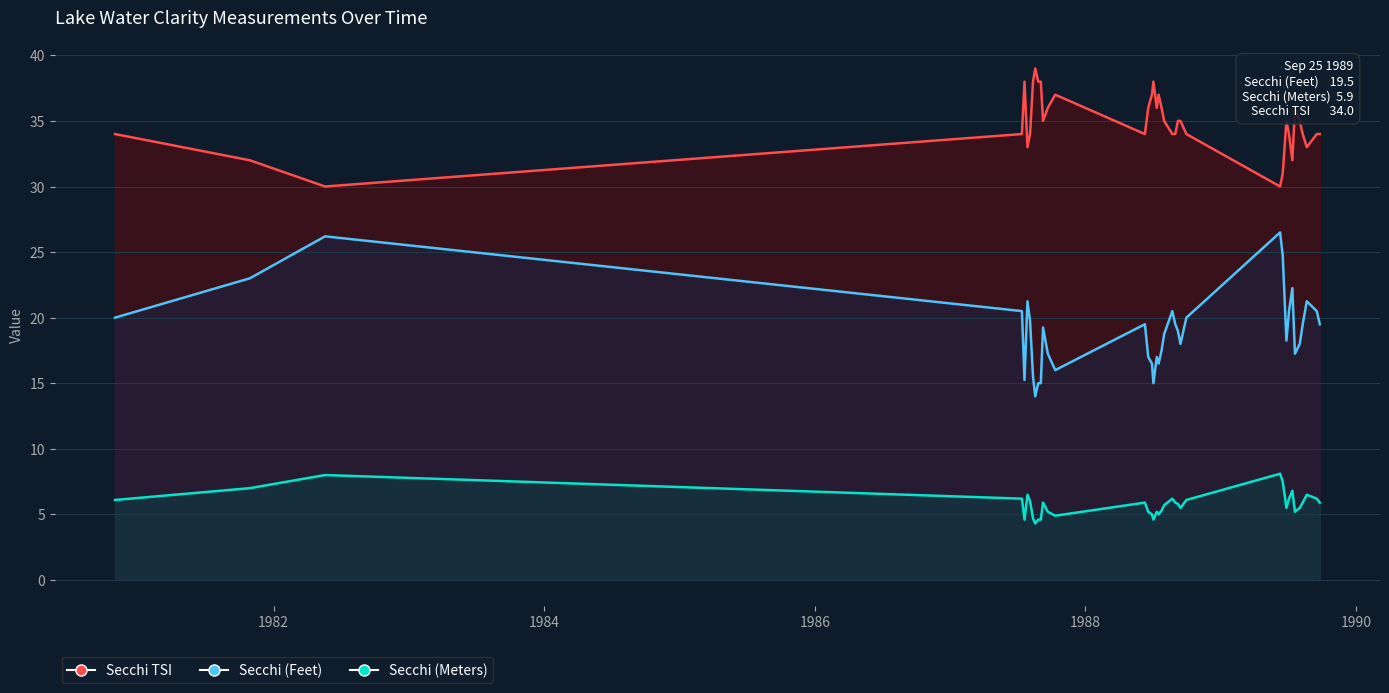

Rank the series by their average value, from lowest to highest.

Secchi (Meters), Secchi (Feet), Secchi TSI